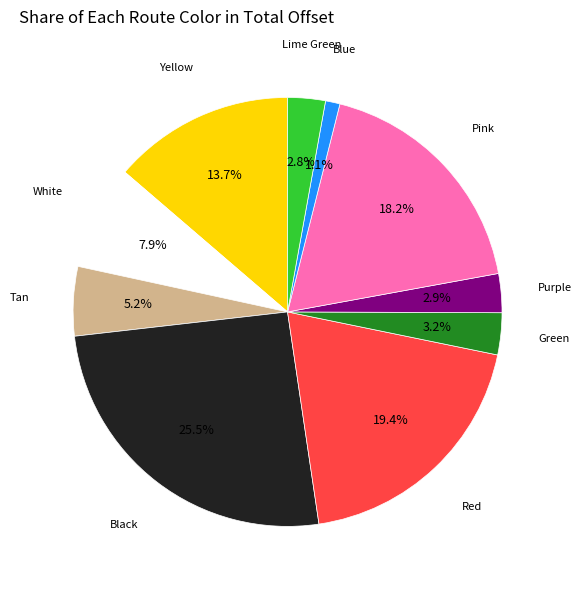

Does any single category account for the majority?

No